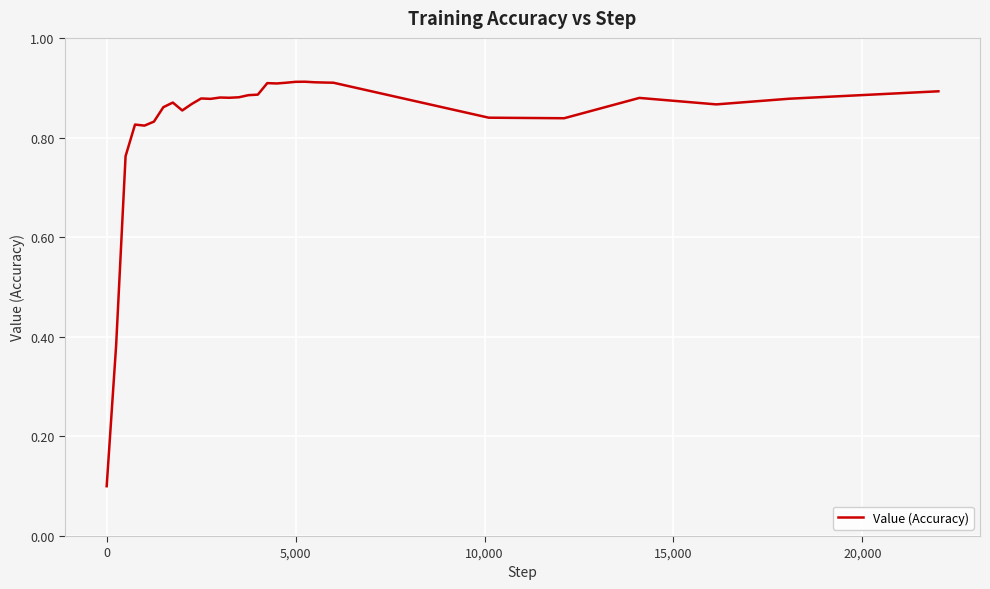

How many values are between 0 and 1?

31